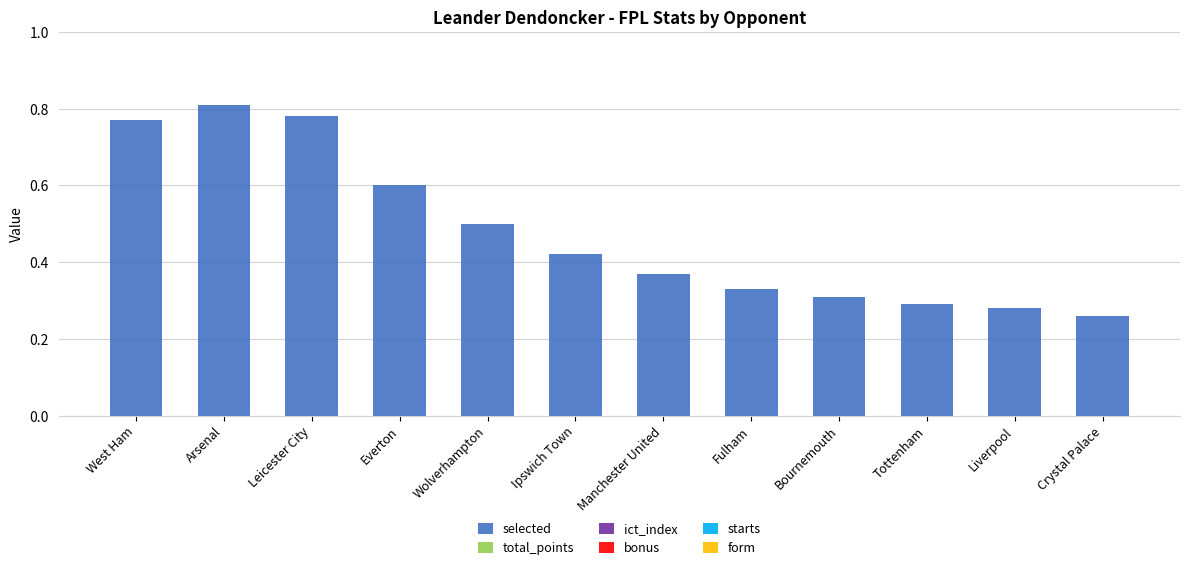

What is the change in value from Arsenal to Liverpool?

-0.5